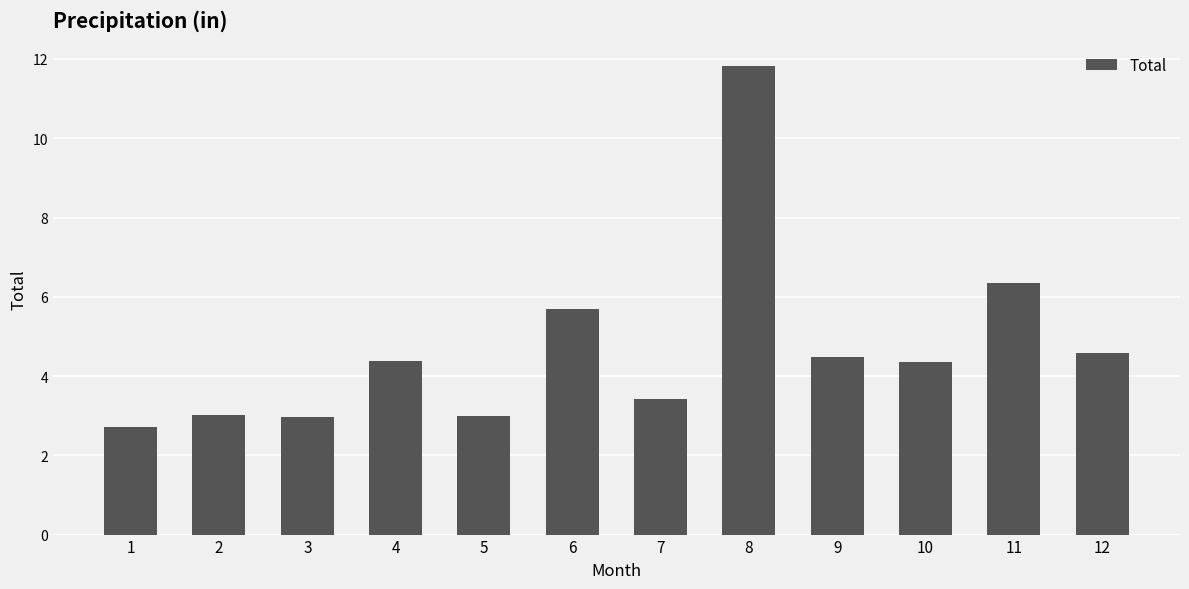

True or false: the data shows 4.5 at 9.

True